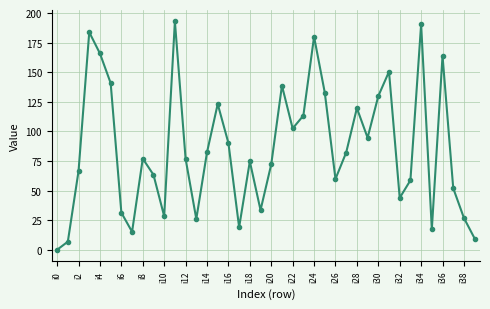

What is the average value?

85.9